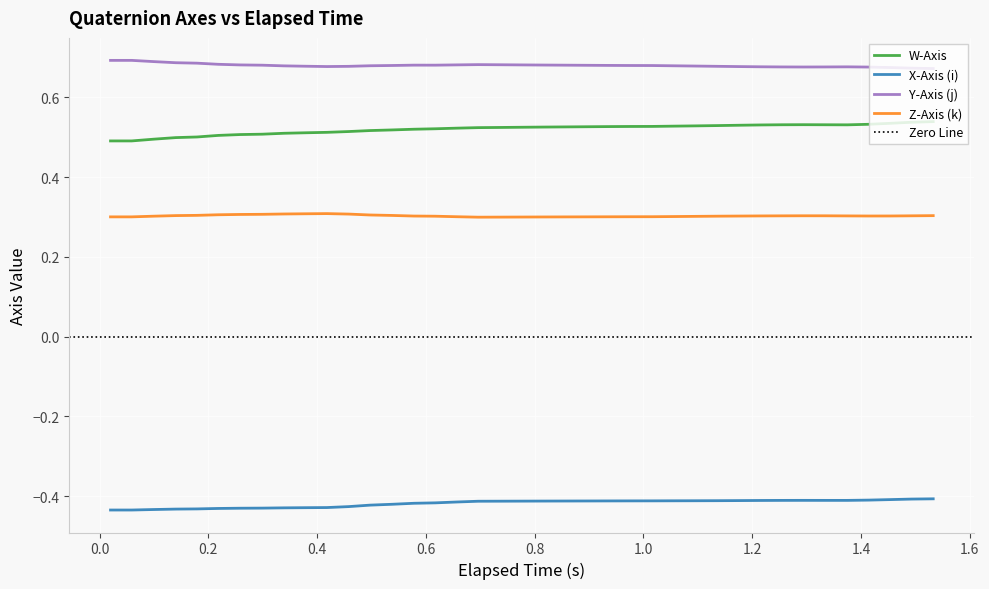

True or false: Z-Axis (k) and W-Axis intersect in this chart.

False